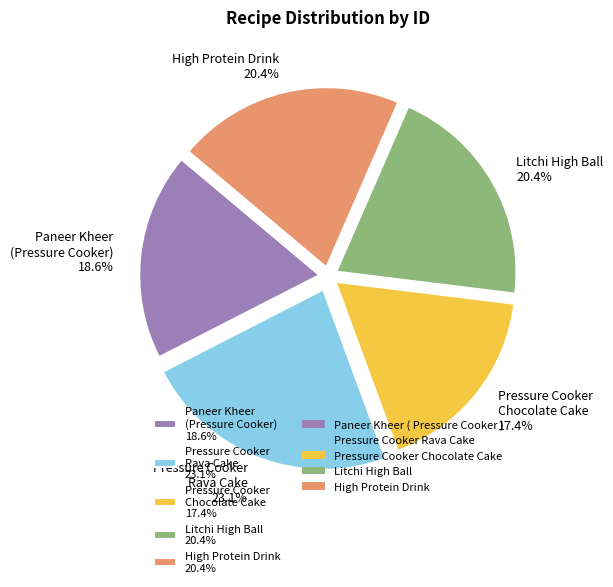

Does any single category account for the majority?

No